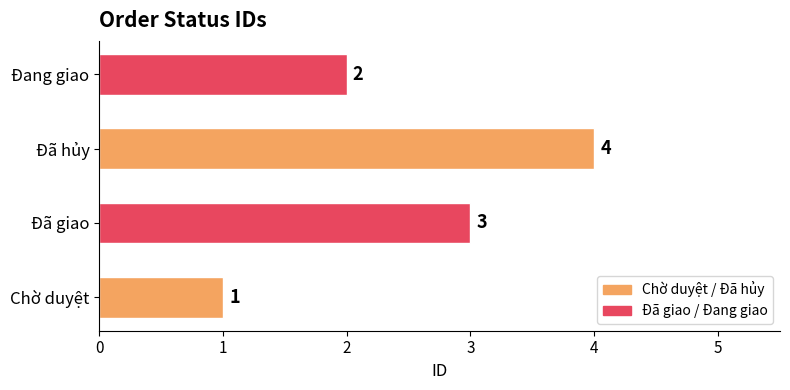

What is the difference between the maximum and minimum values?

3